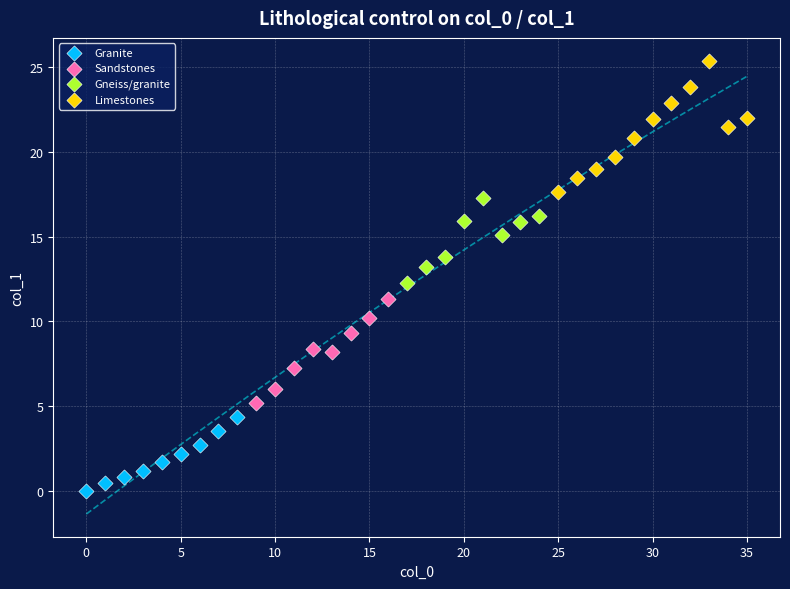

Which series contains the highest Y value?

Limestones